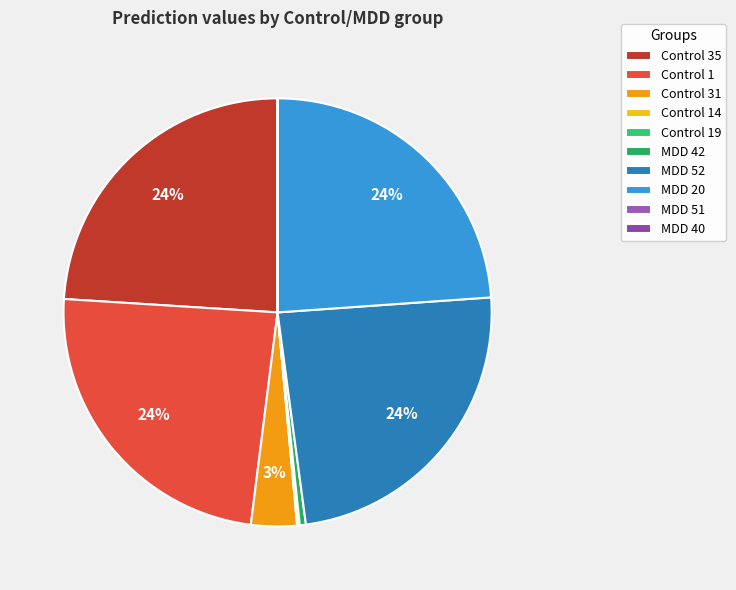

Which category has the smallest portion of the pie?

MDD 40